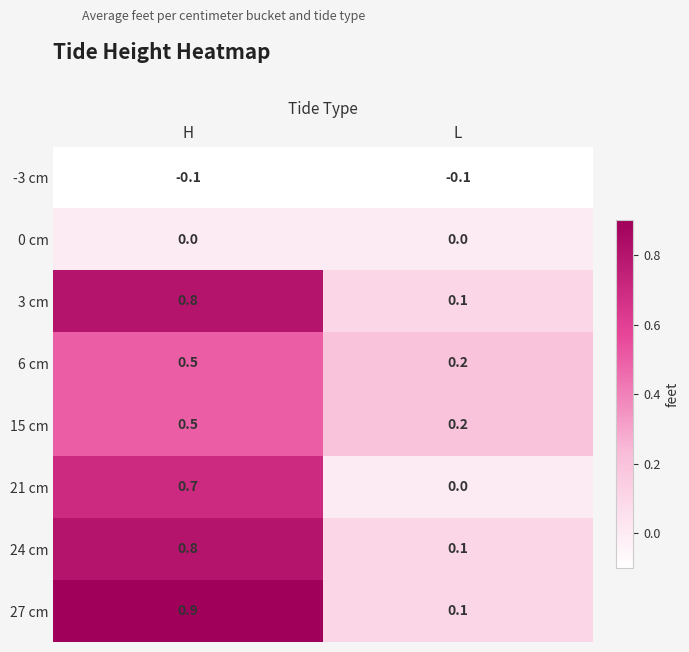

Where is 24 cm nearest to the value 0?

L